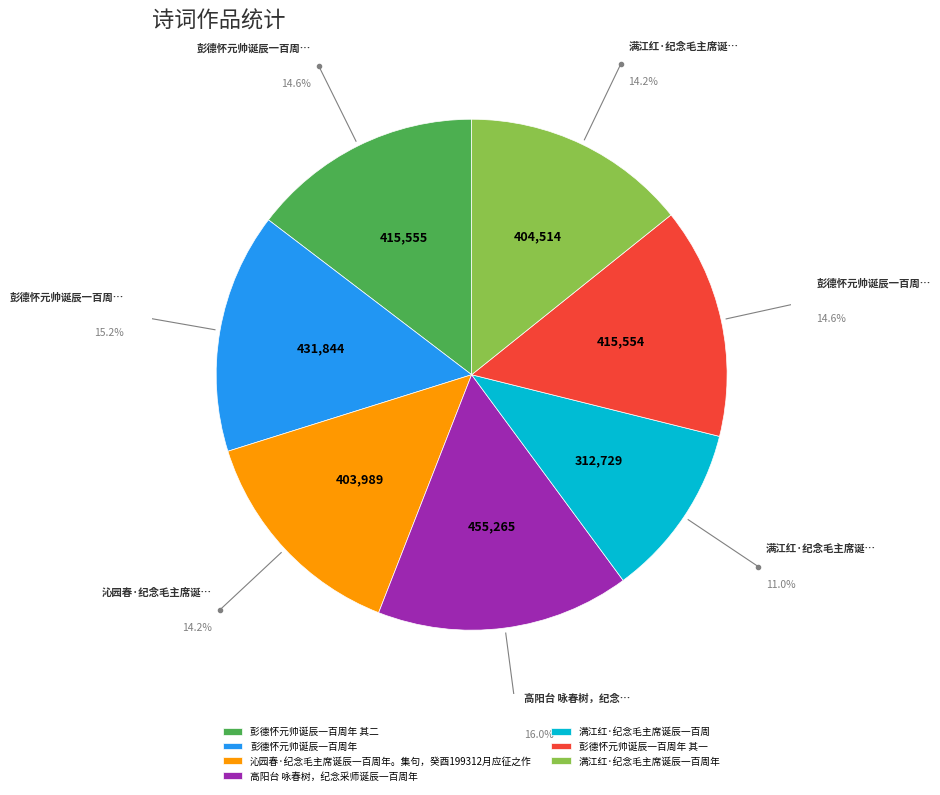

Does 满江红·纪念毛主席诞辰一百周年 represent more than half of the total?

No